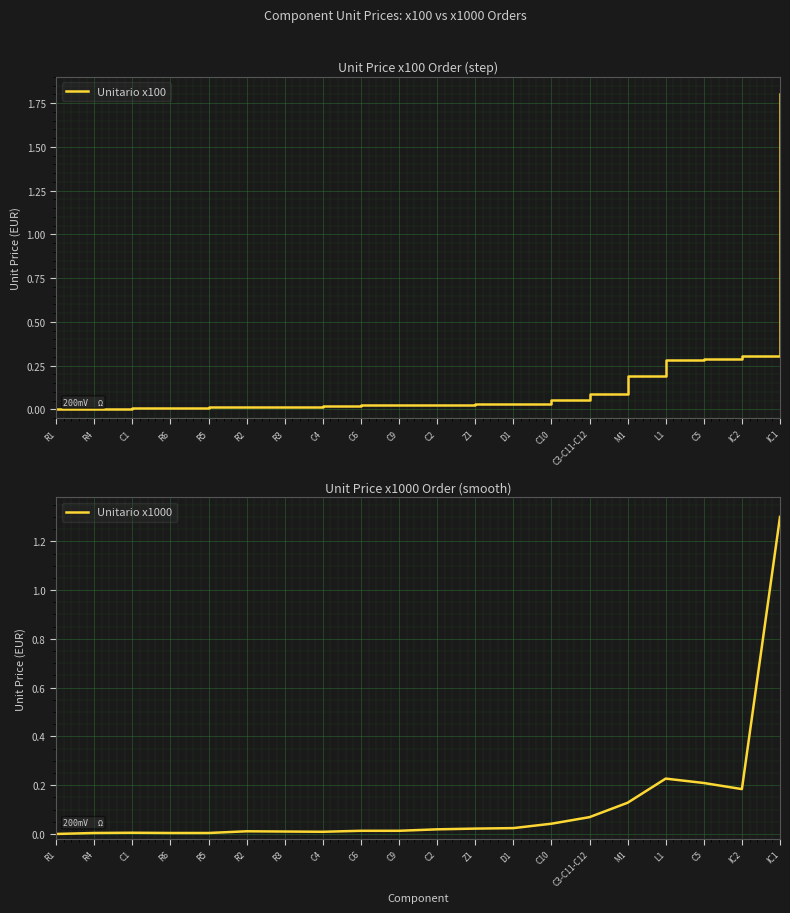

Which series has the largest range (max minus min)?

Unitario x100